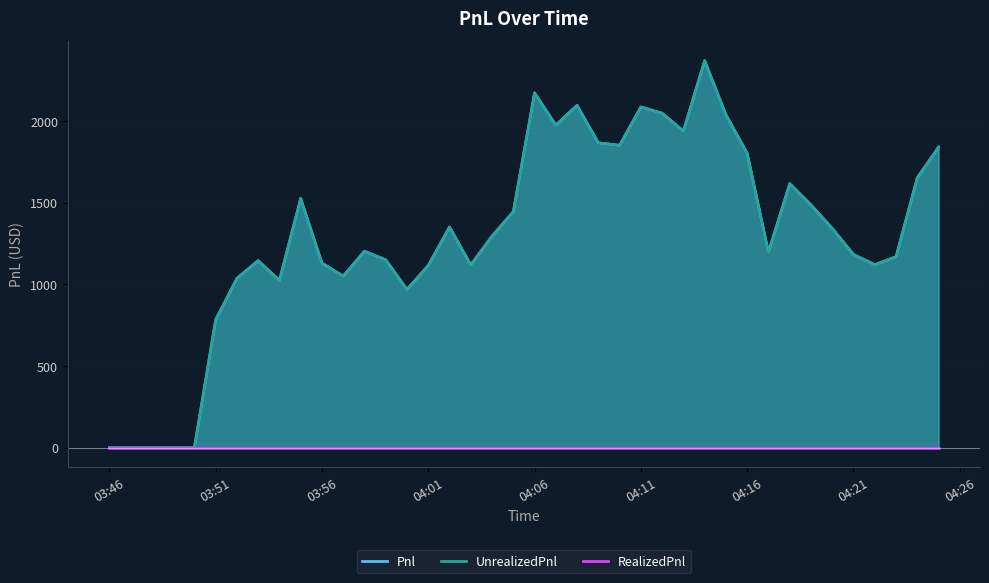

True or false: UnrealizedPnl has a value of 1421.7 at 26.

False